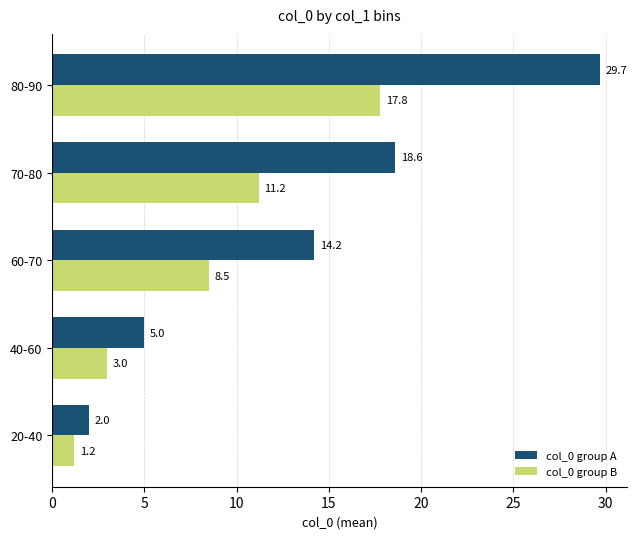

Read the col_0 group A value at 70-80.

18.6